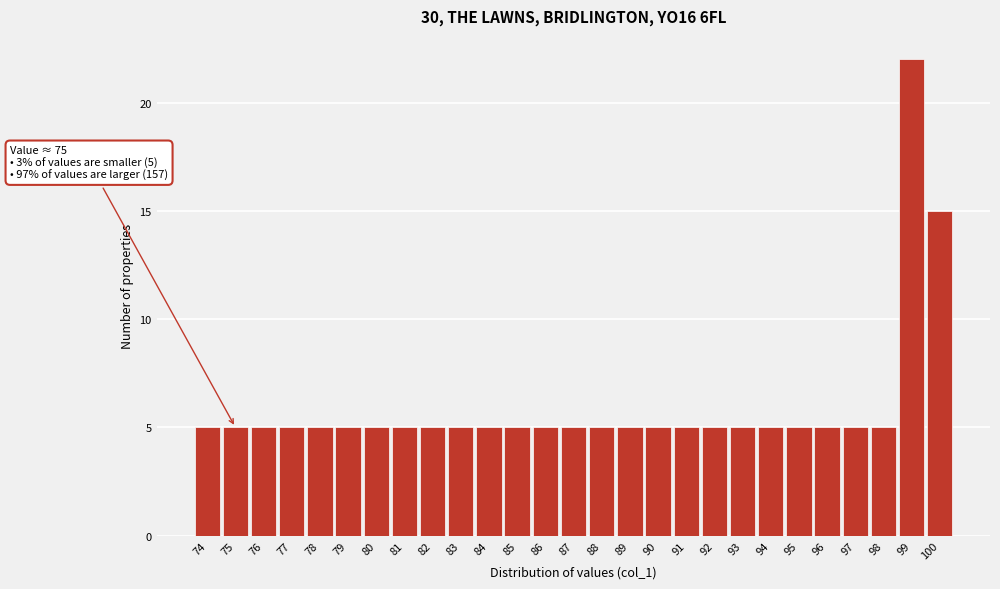

Over which range of the x-axis is the bar tallest?

98.5 to 99.5